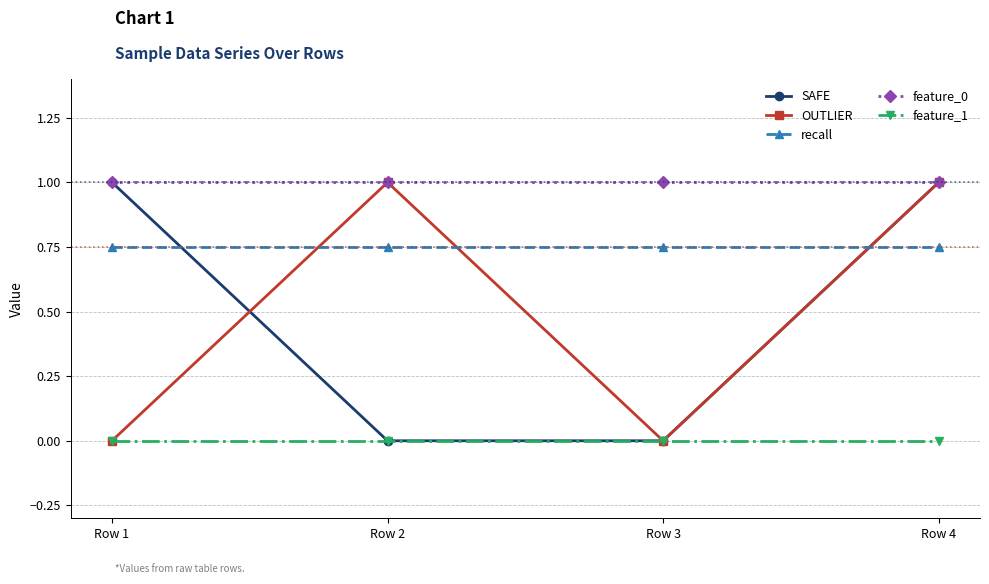

What are all the series names shown in the legend?

SAFE, OUTLIER, recall, feature_0, feature_1